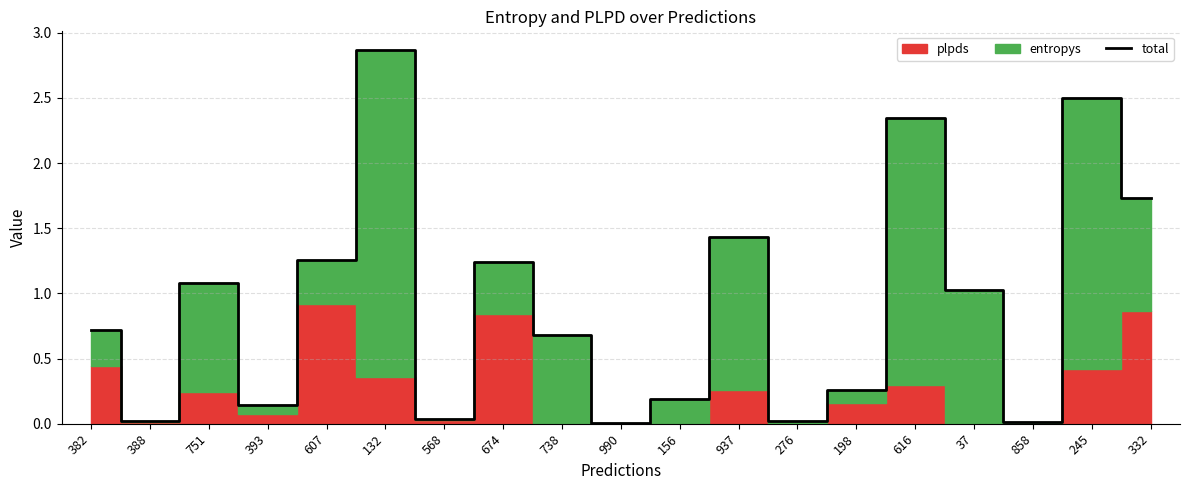

The value at 937 is 0.3. True or false?

False